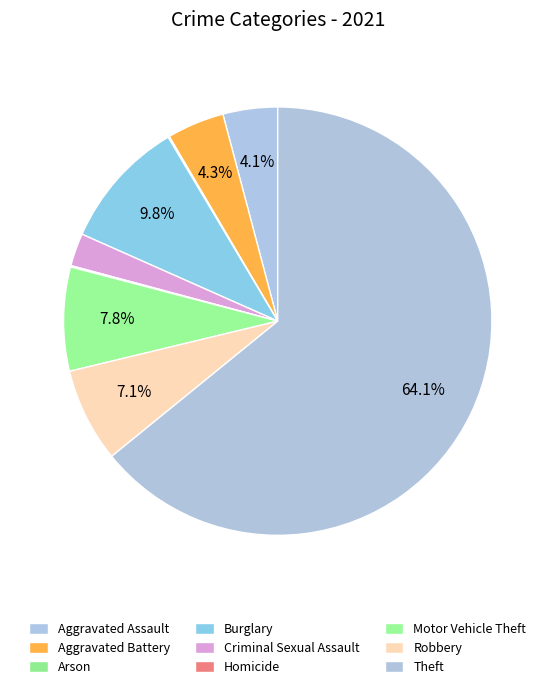

What is the largest slice in the pie chart?

Theft